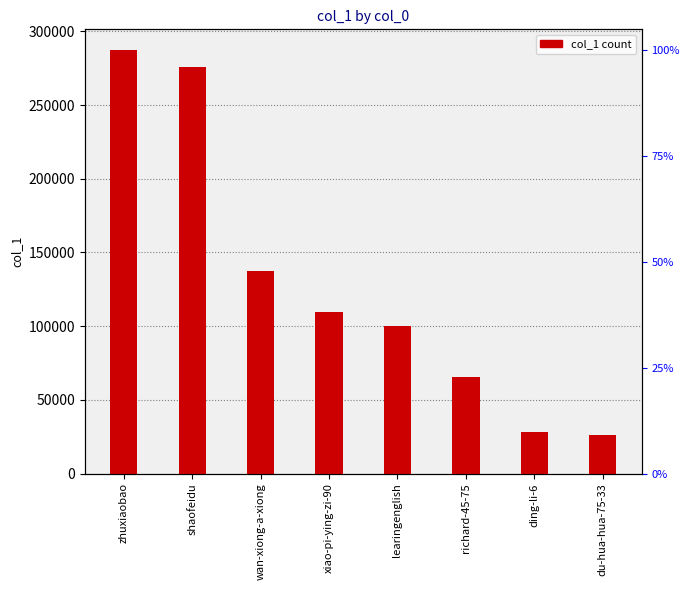

What is the value of the 7th bar from the left?

27857